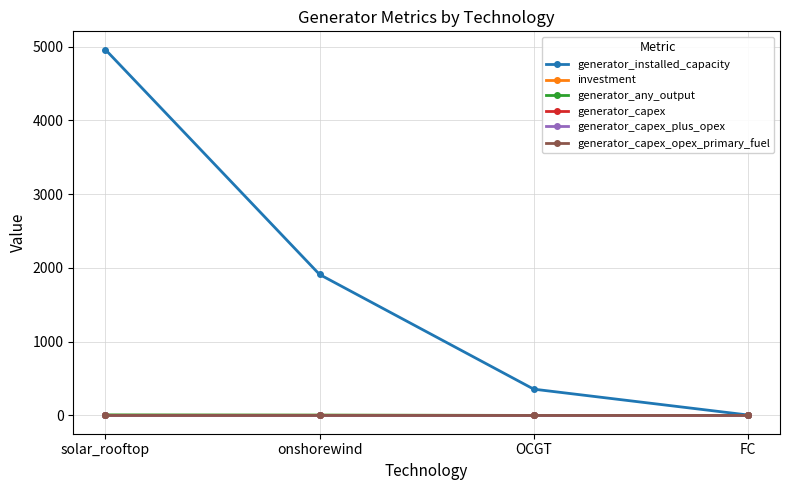

What are all the series names shown in the legend?

generator_installed_capacity, investment, generator_any_output, generator_capex, generator_capex_plus_opex, generator_capex_opex_primary_fuel